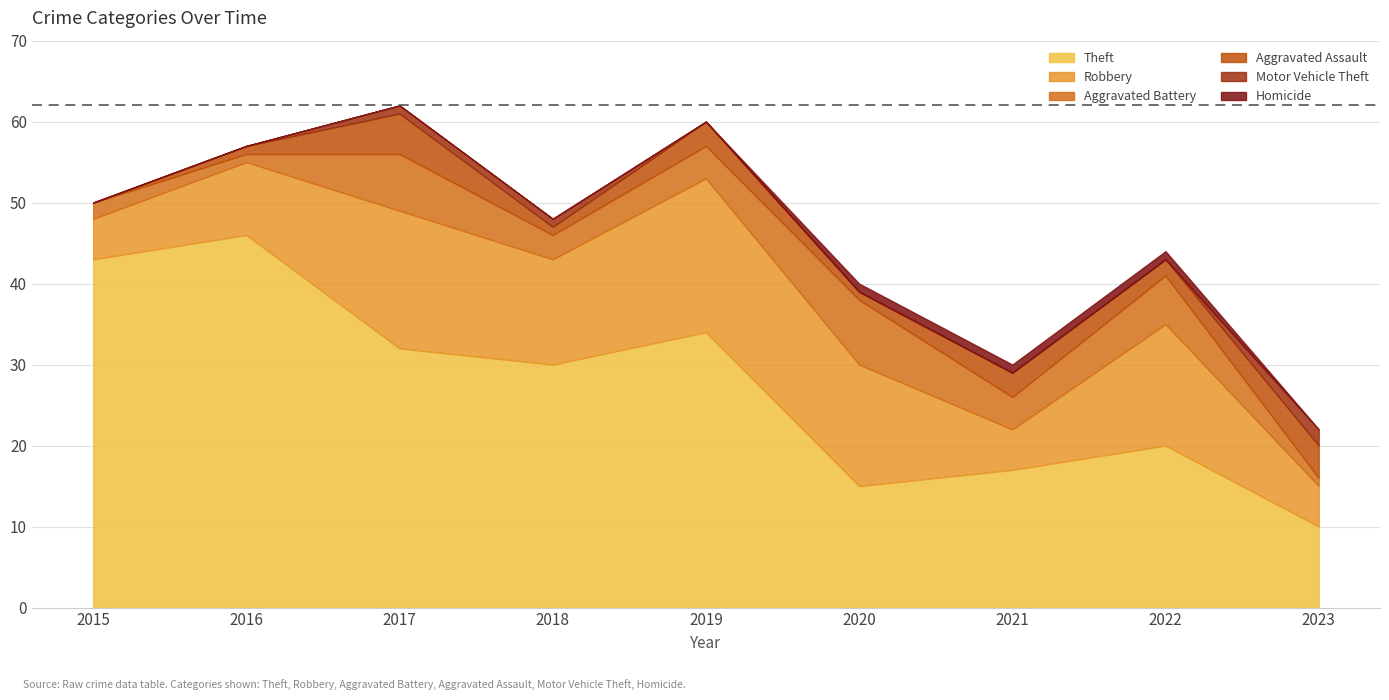

What is the approximate value of Aggravated Battery at 2018?

3